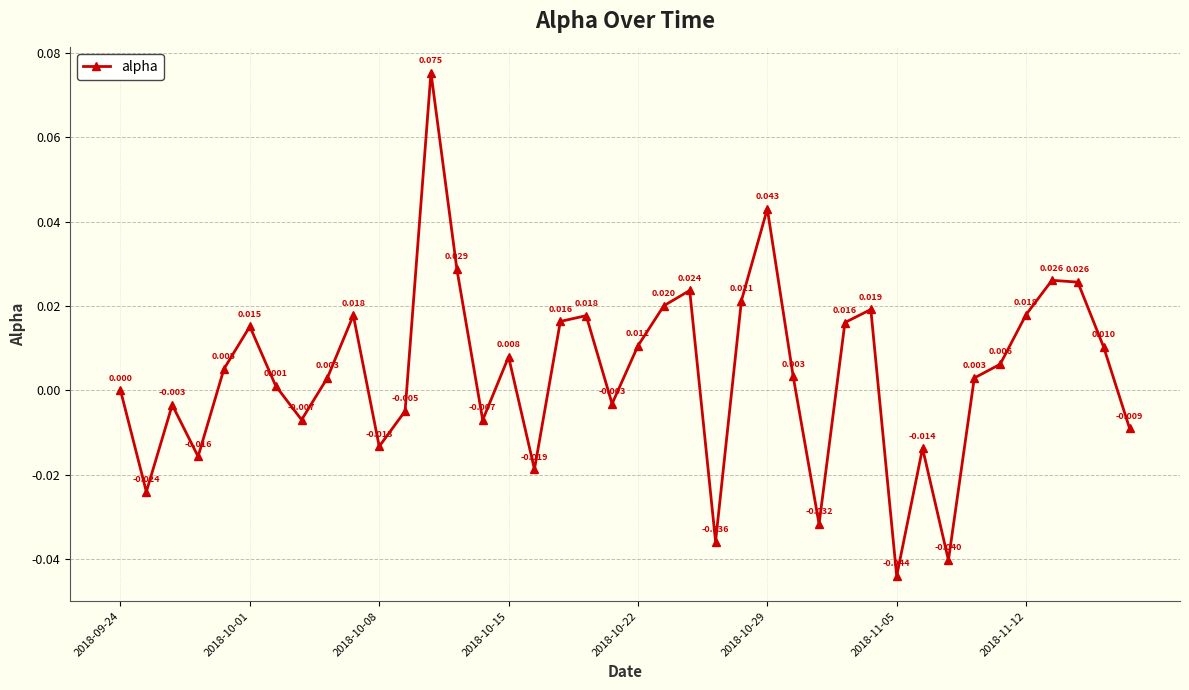

True or false: the data has more than 1 interior local peaks.

True